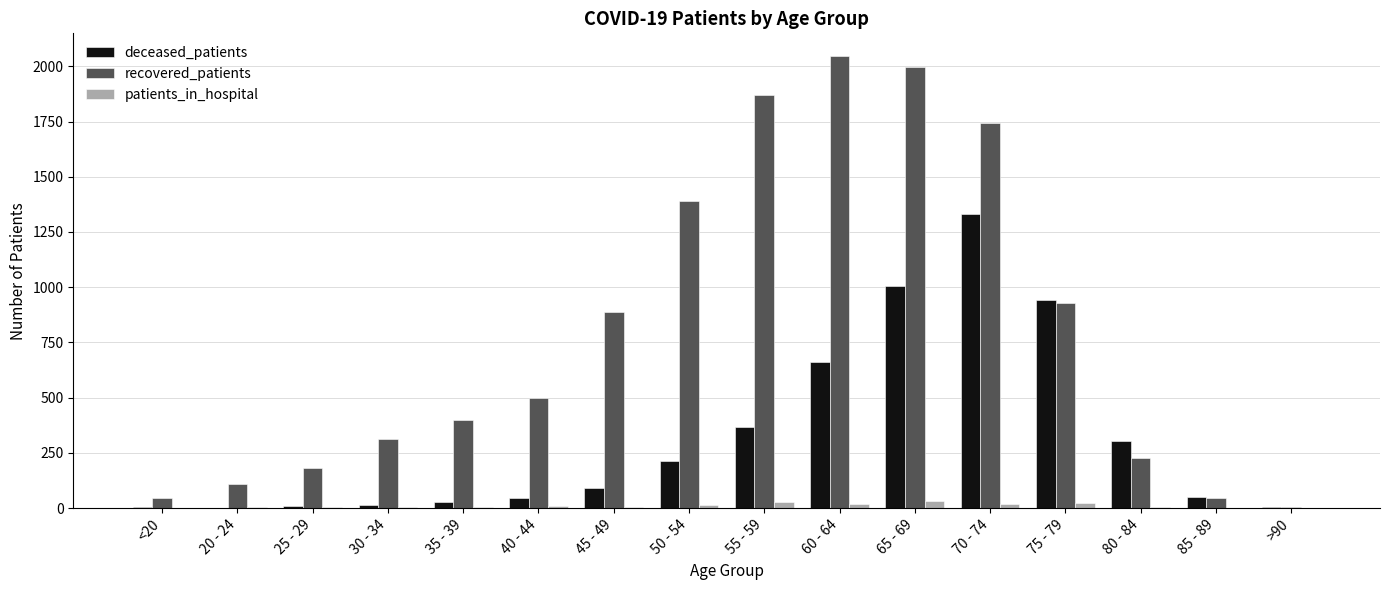

Count the number of categories in the chart.

16